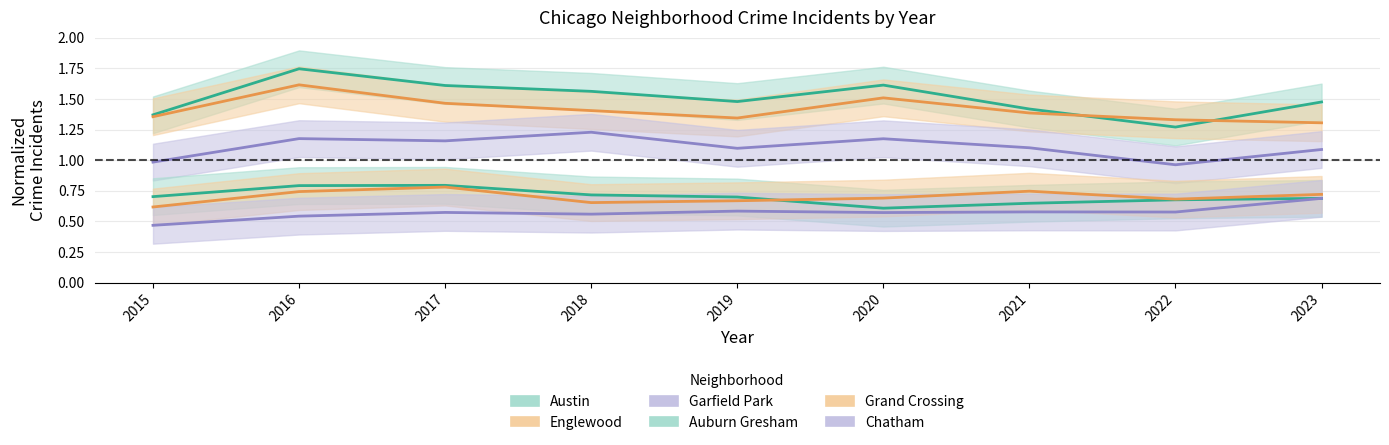

What is the sum of the Grand Crossing values at 2022 and 2023?

1.4